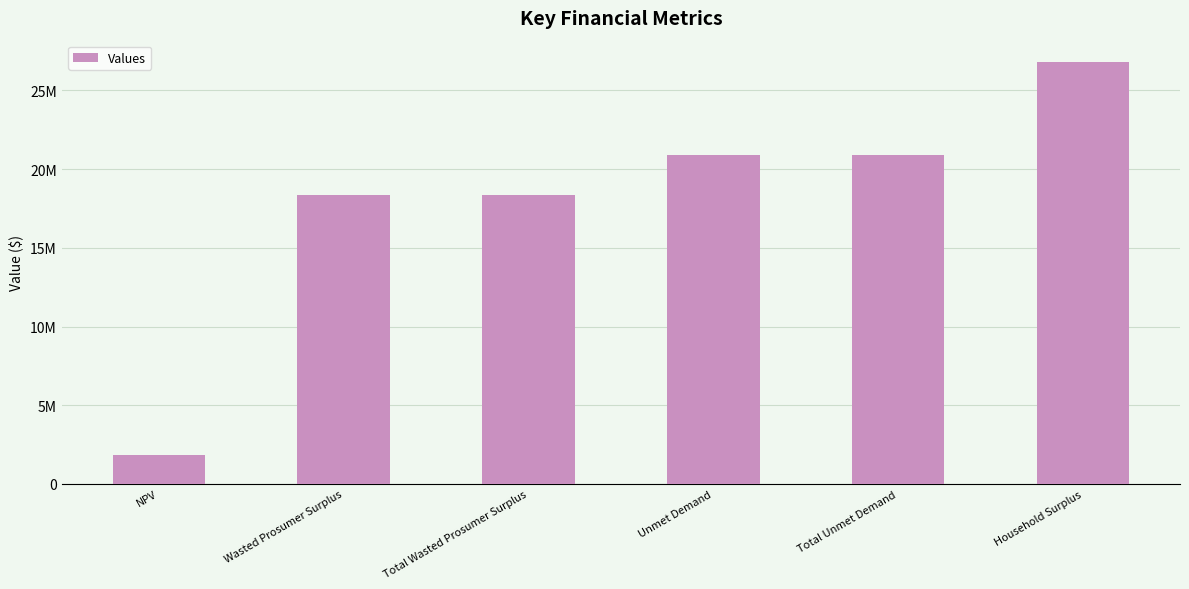

What is the label of the 5th bar from the left?

Total Unmet Demand